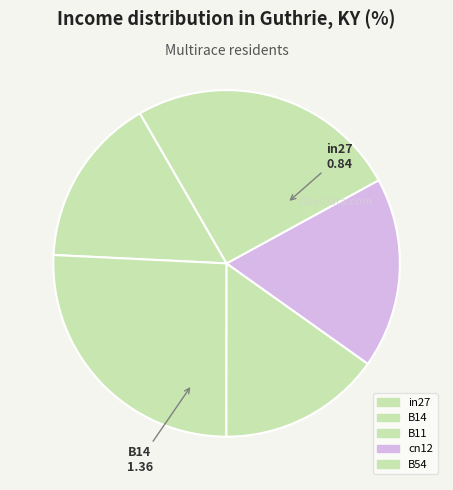

How many slices are in this pie chart?

5